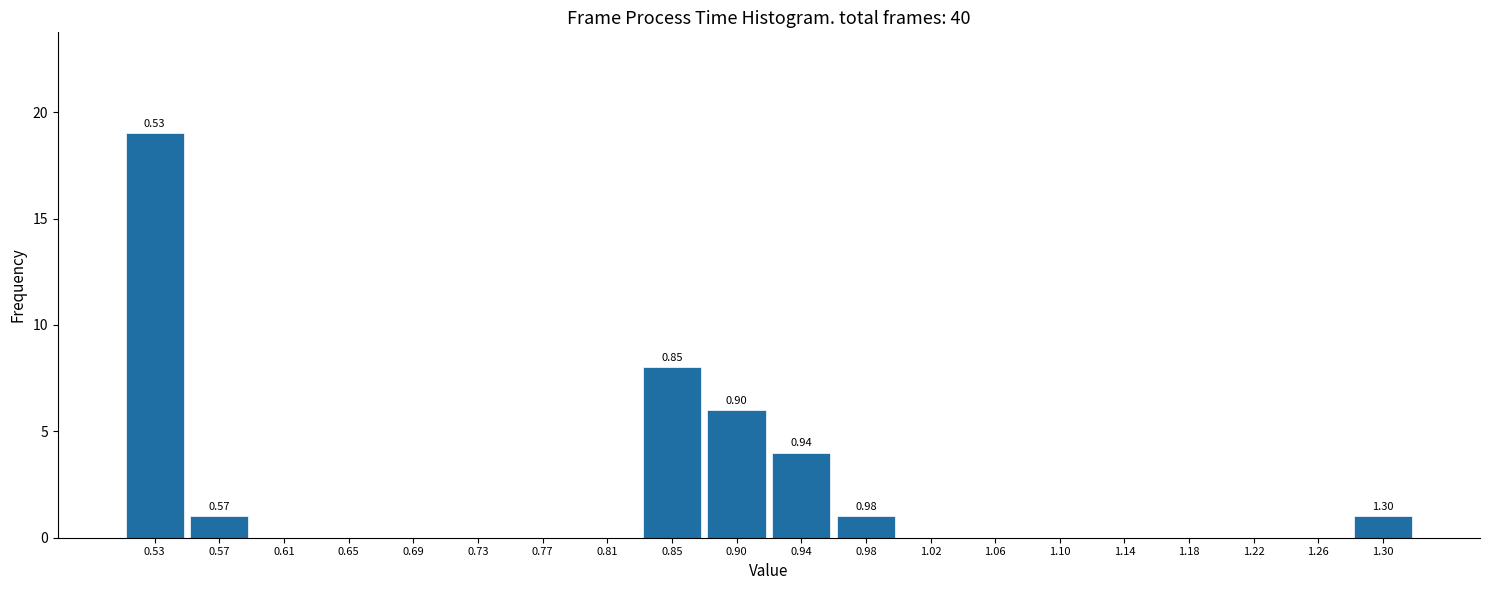

Which range on the x-axis has the tallest bar?

0.510 to 0.550